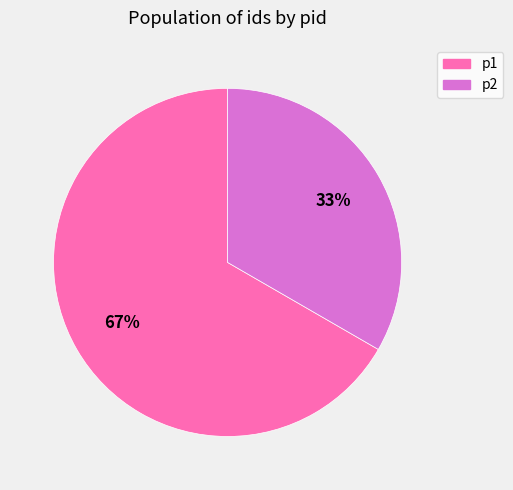

What is the smallest slice in the pie chart?

p2